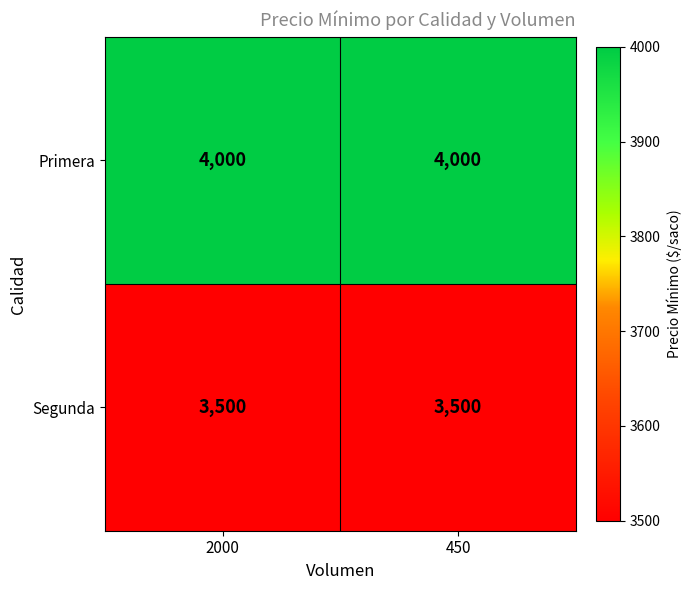

At 2000, list the series in order from smallest to largest.

Segunda, Primera